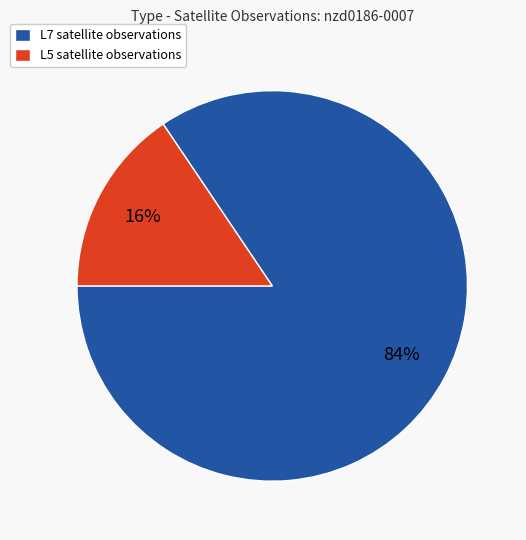

What is the smallest slice in the pie chart?

L5 satellite observations